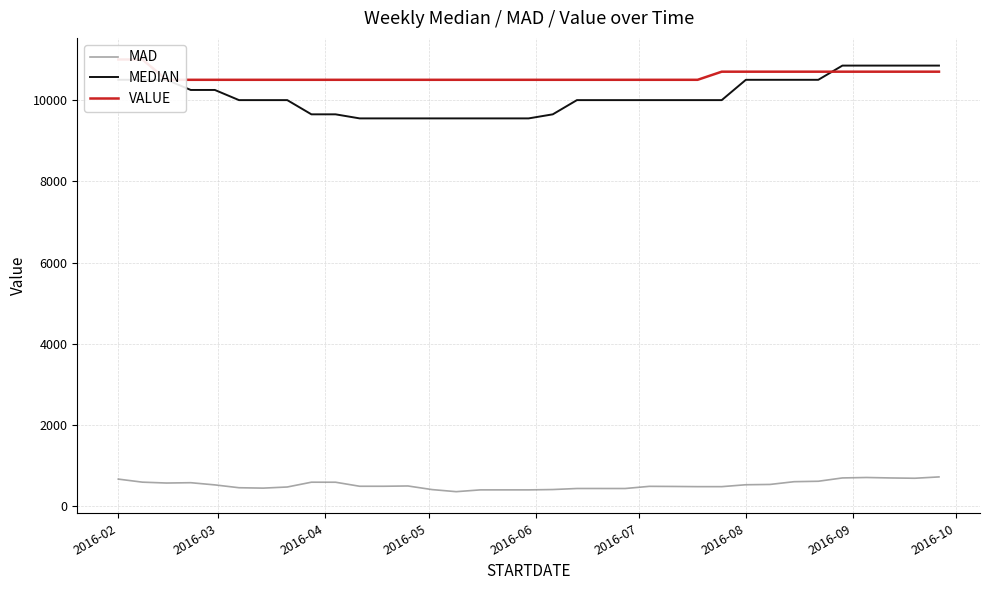

Does the chart display data point markers on the line(s)?

No